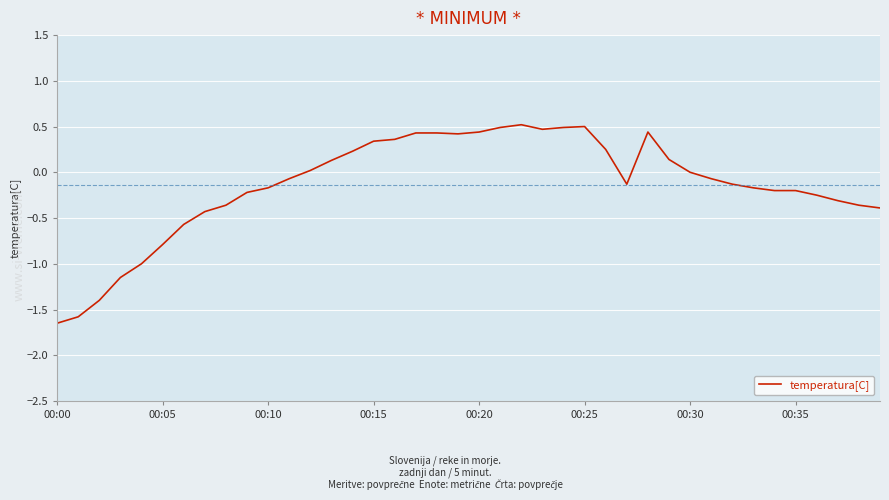

What is the maximum value shown in the chart?

0.5